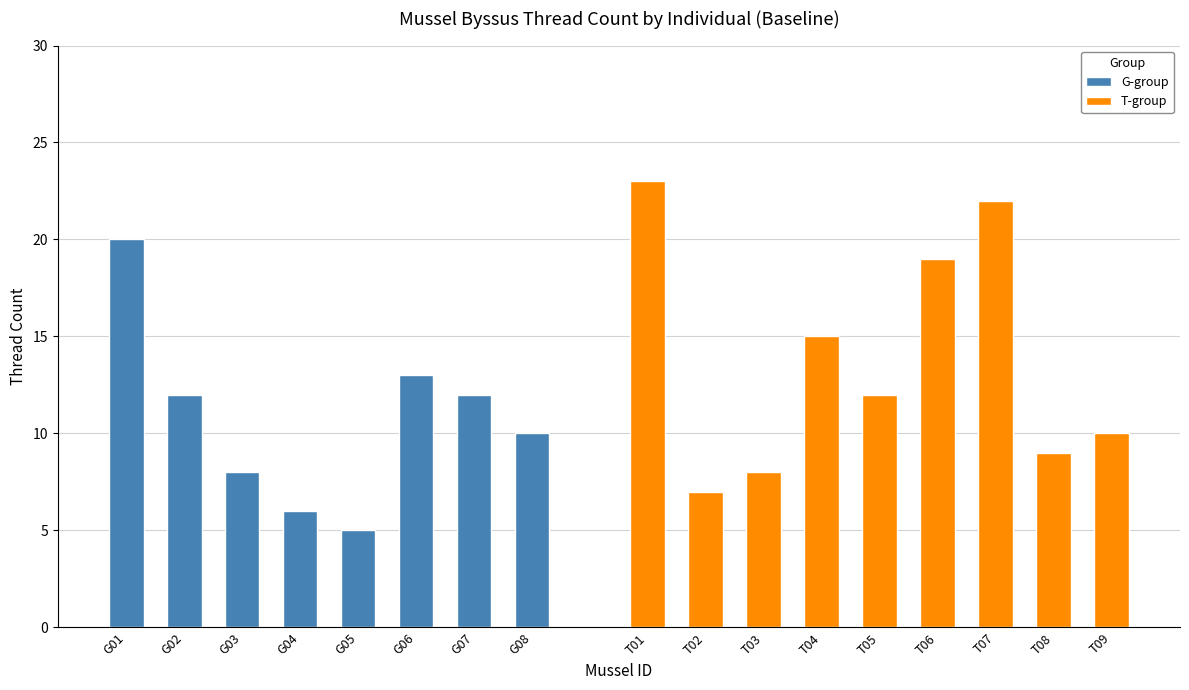

What is the value of the 5th bar from the left?

5